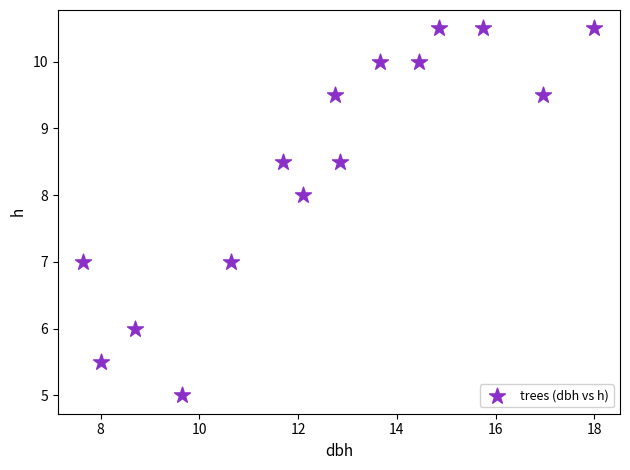

What is the range of X values (max minus min)?

10.3